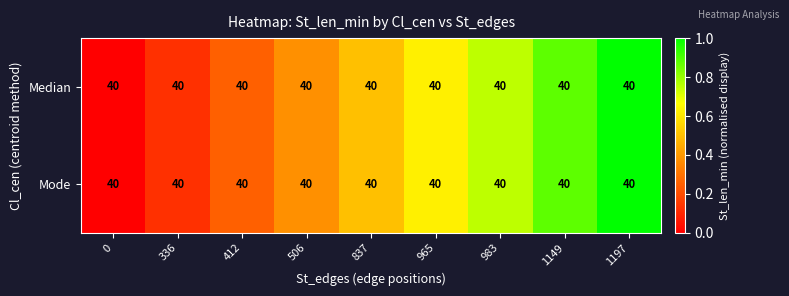

Which has a higher value, 1149 or 412?

1149